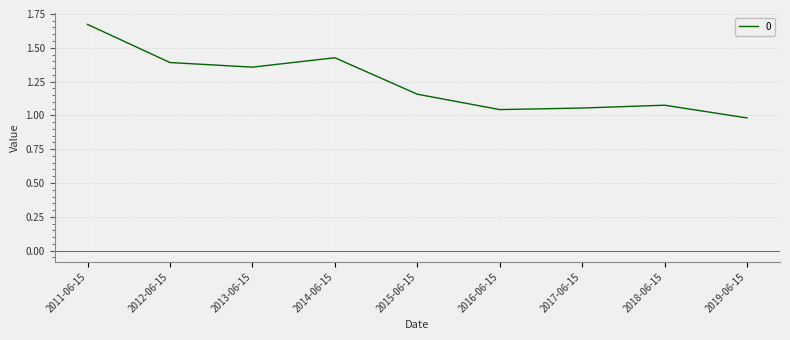

What is the sum of the values at 2019-06-15 and 2012-06-15?

2.4